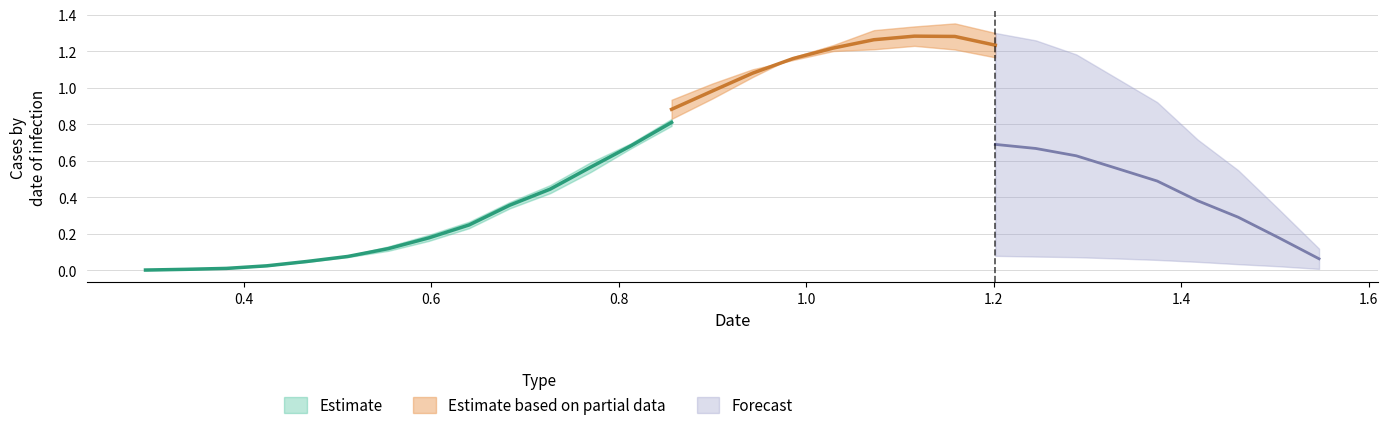

How many data points does each series have?

30